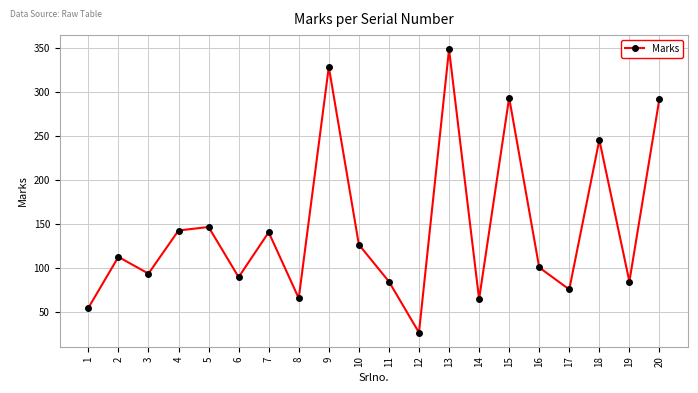

Where is the first local minimum?

3